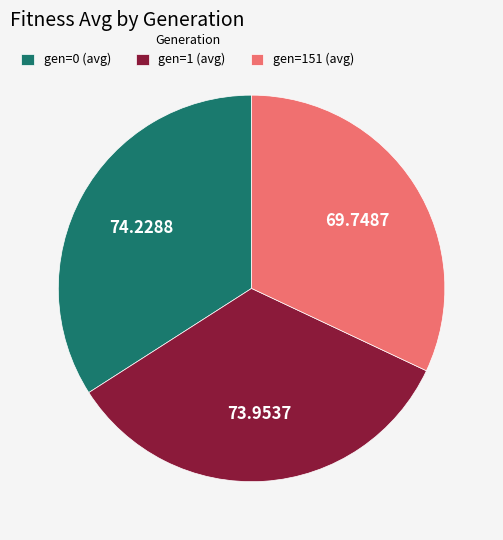

Do gen=1 (avg) and gen=0 (avg) together represent more than half of the pie?

Yes